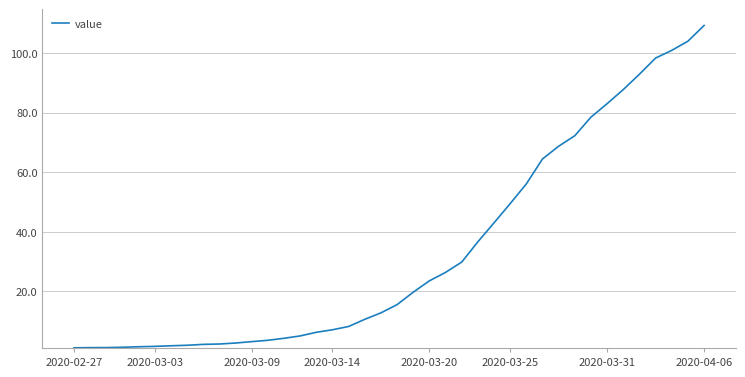

How many values are below 15?

20